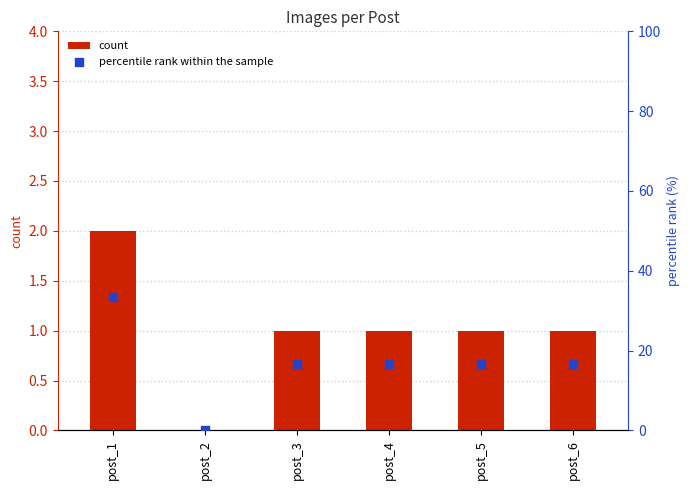

At which category is the sum across all series the highest?

post_1